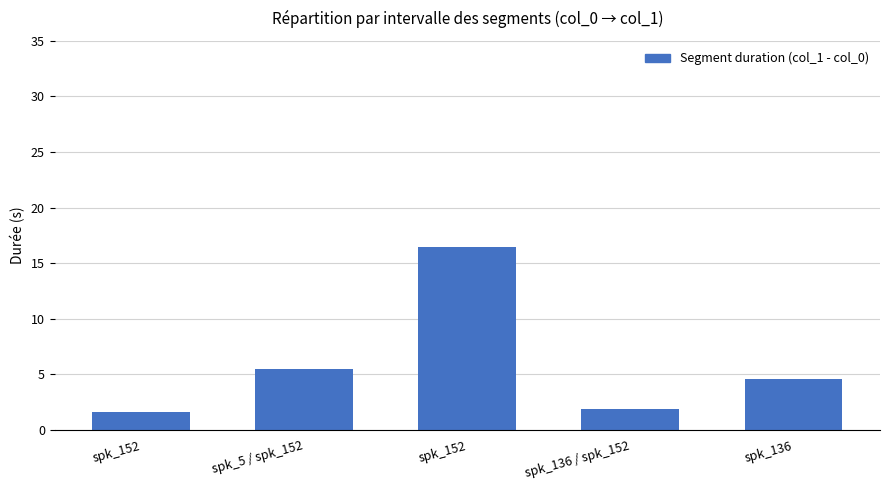

How many categories are shown in the chart?

5